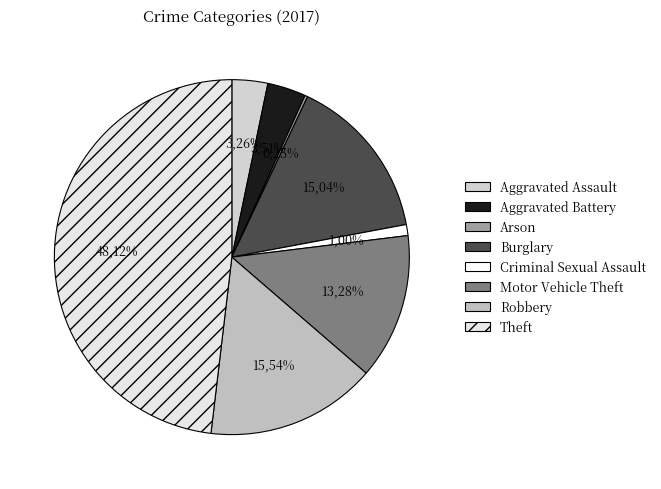

The Aggravated Assault slice represents 3% of the pie. True or false?

True